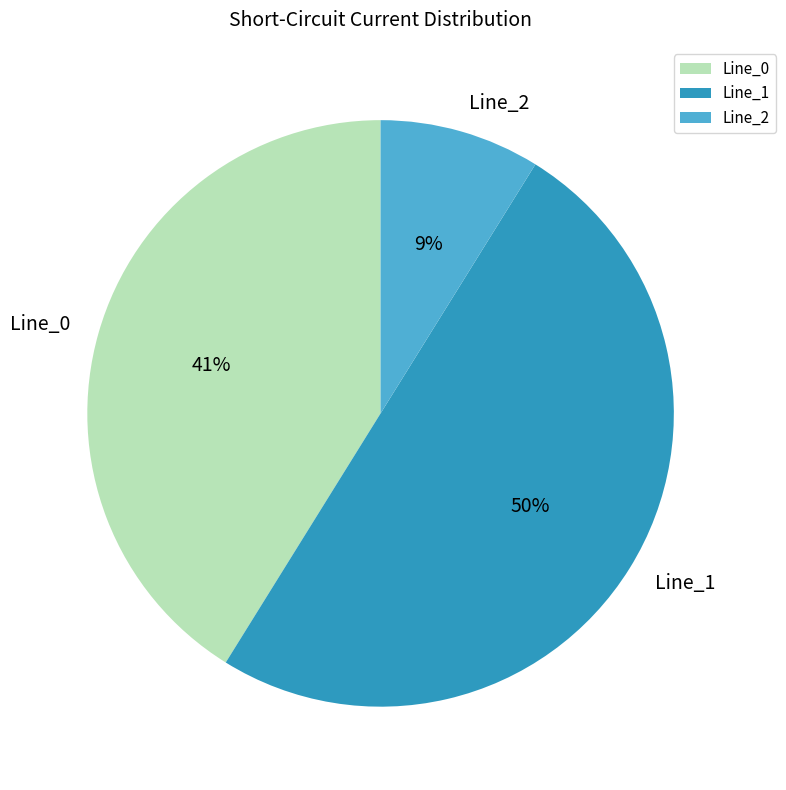

How many slices are in this pie chart?

3